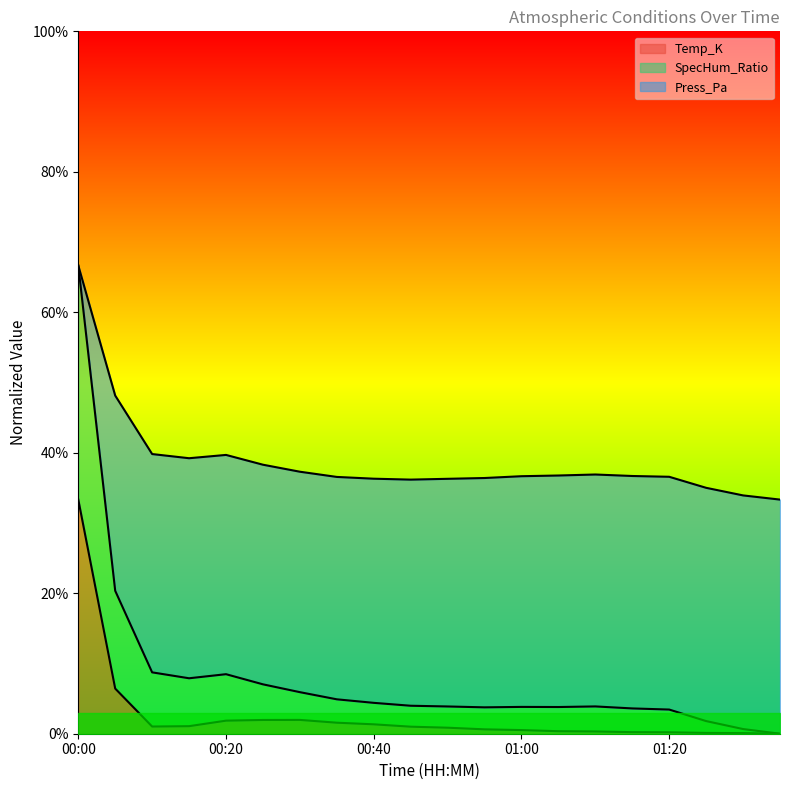

What value does the SpecHum_Ratio series have at 00:25?

0.4